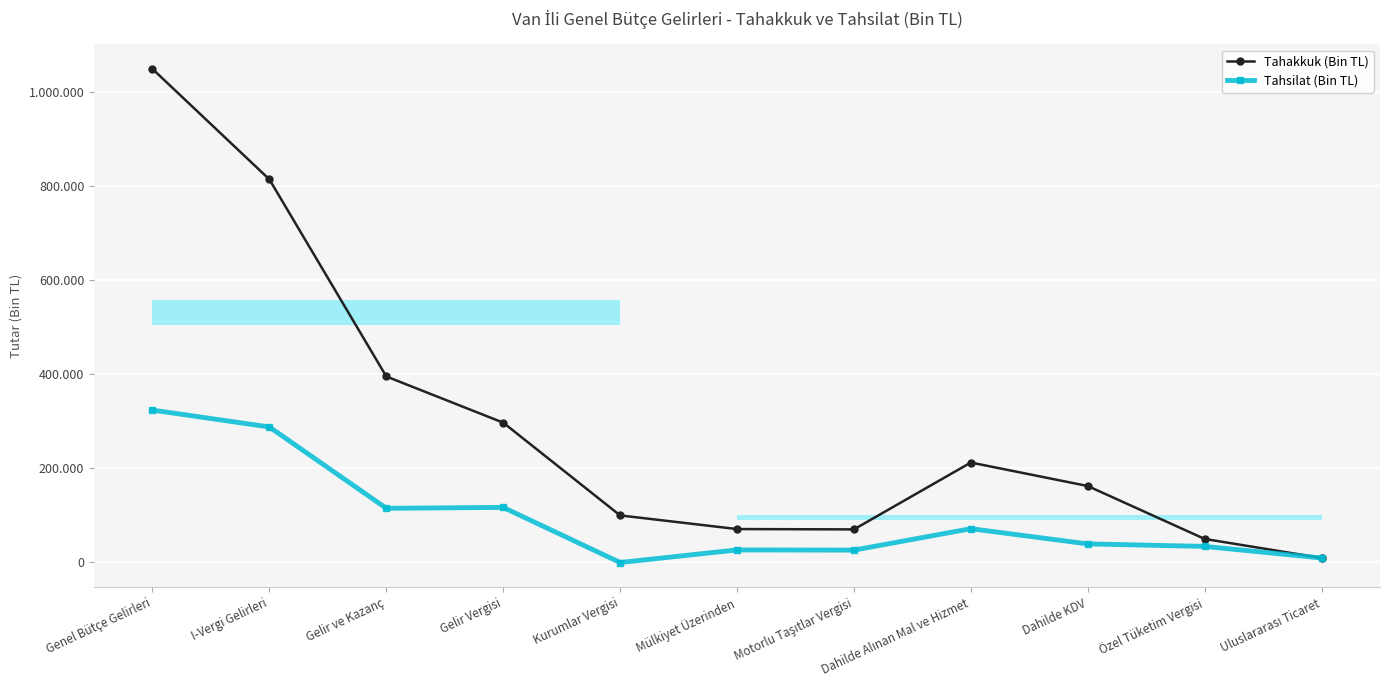

Read the Tahsilat (Bin TL) value at Kurumlar Vergisi.

-1904